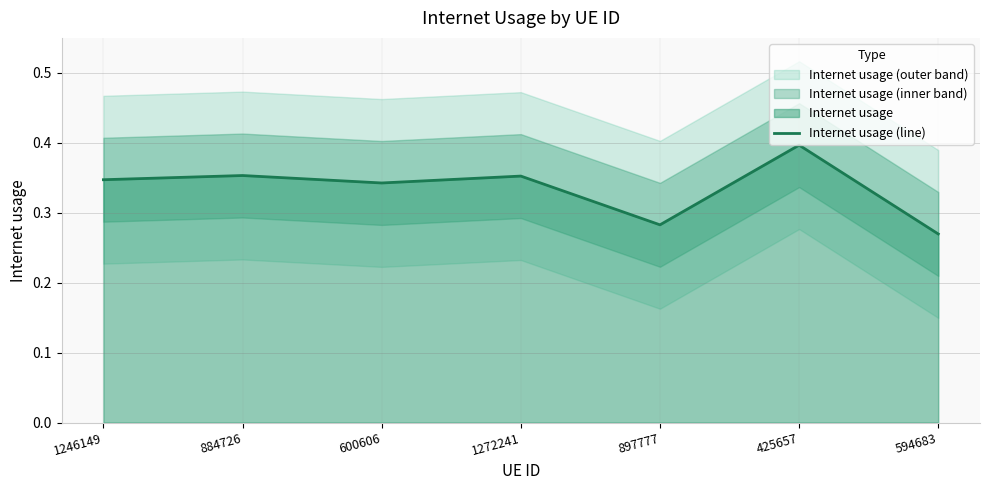

The chart shows a value of 0.4 at 1272241. True or false?

True